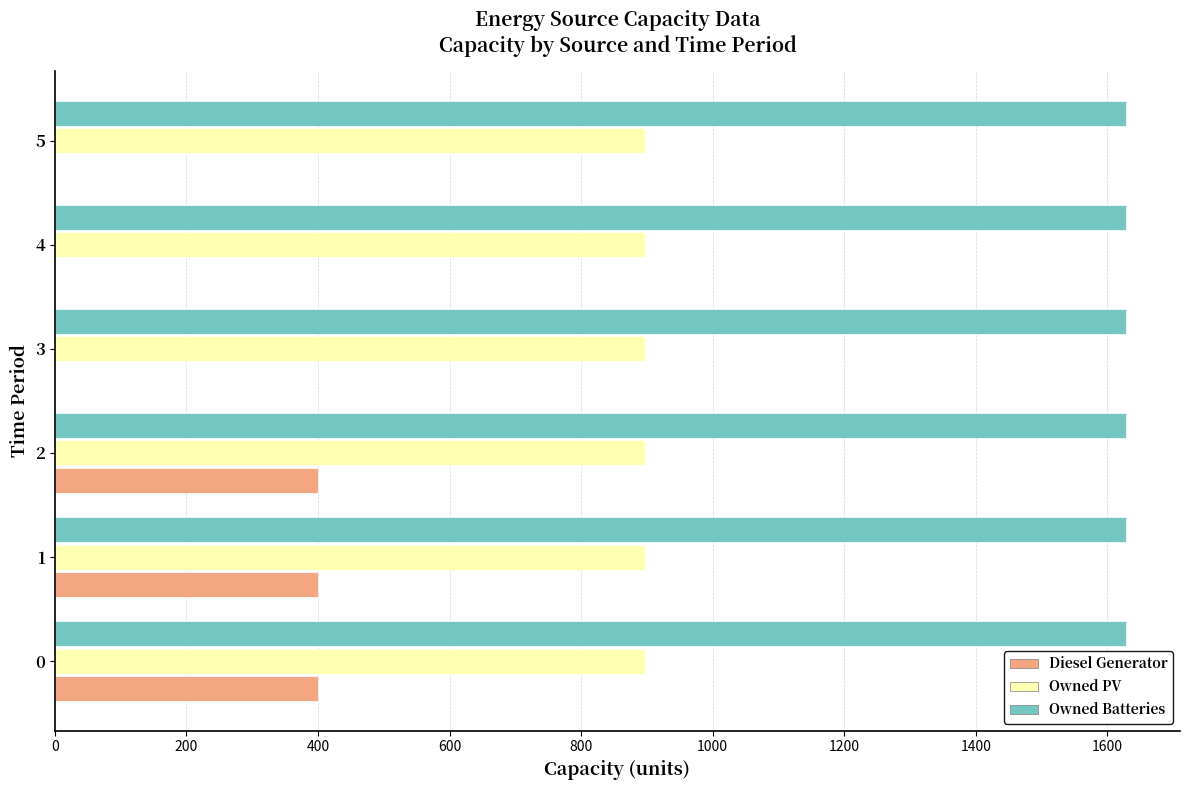

The Owned Batteries series shows 1629 at 0. True or false?

True